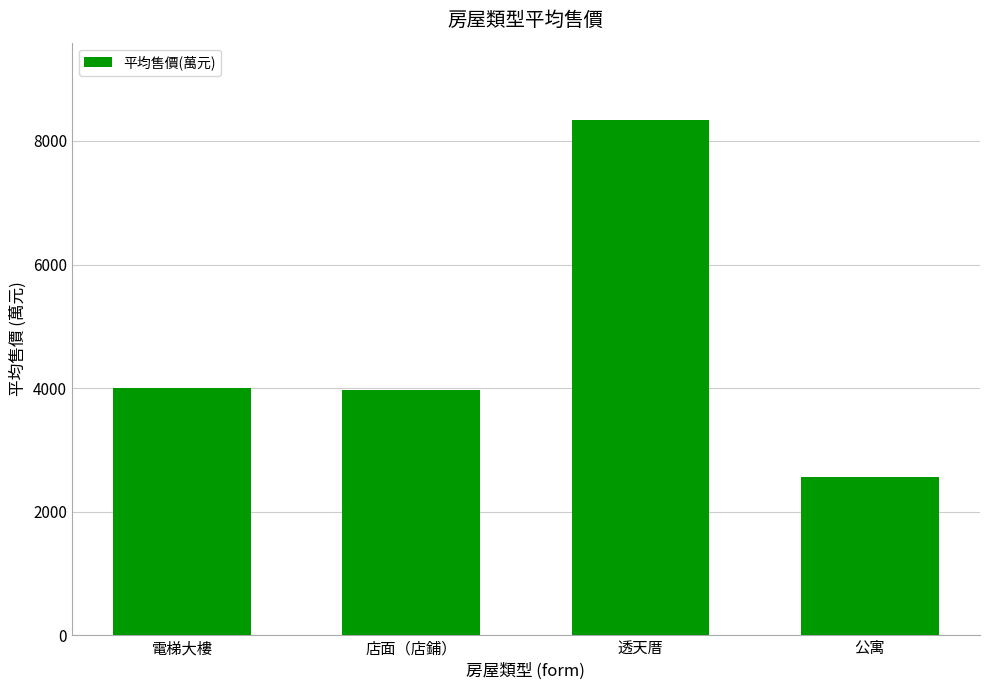

Are the bars grouped side by side (vs. stacked)?

No